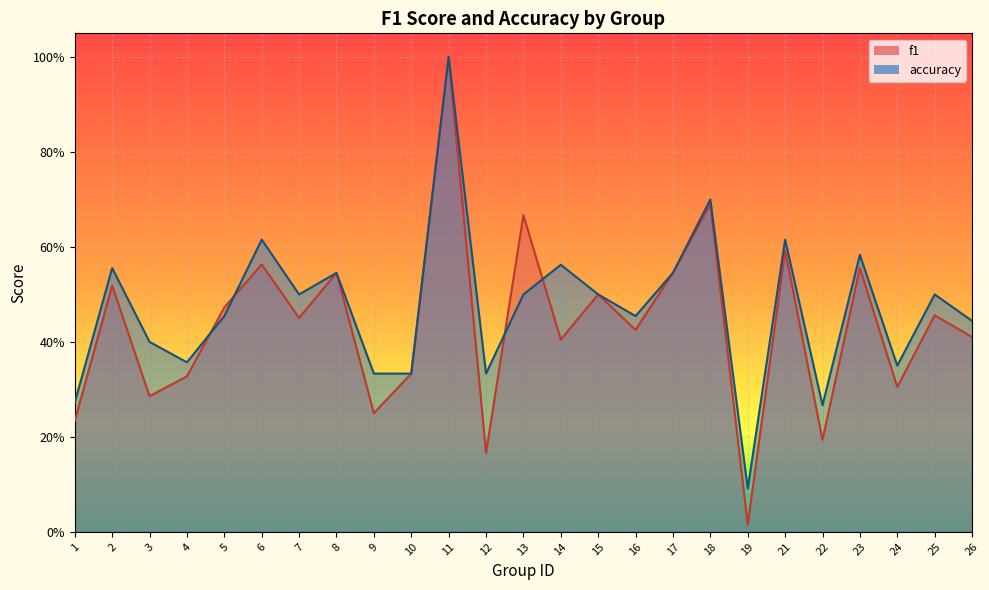

Which category has the highest value in the accuracy series?

11